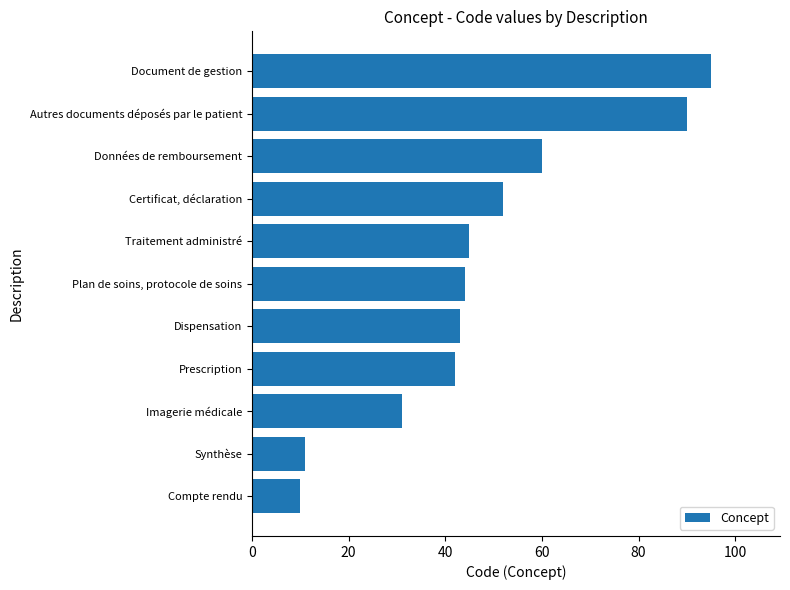

Does the chart contain any negative values?

No